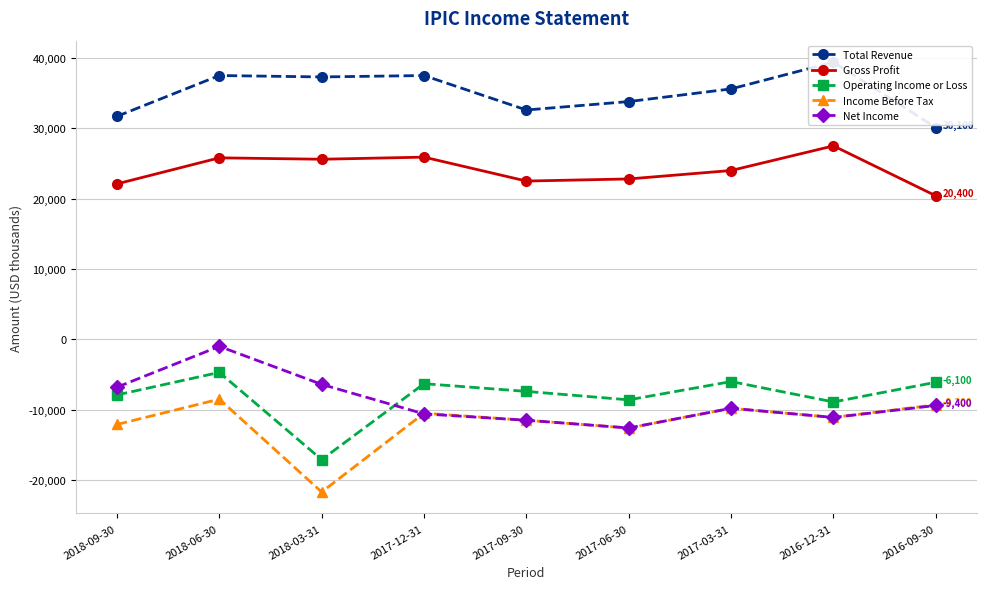

Is this an area chart (filled region under the line)?

No